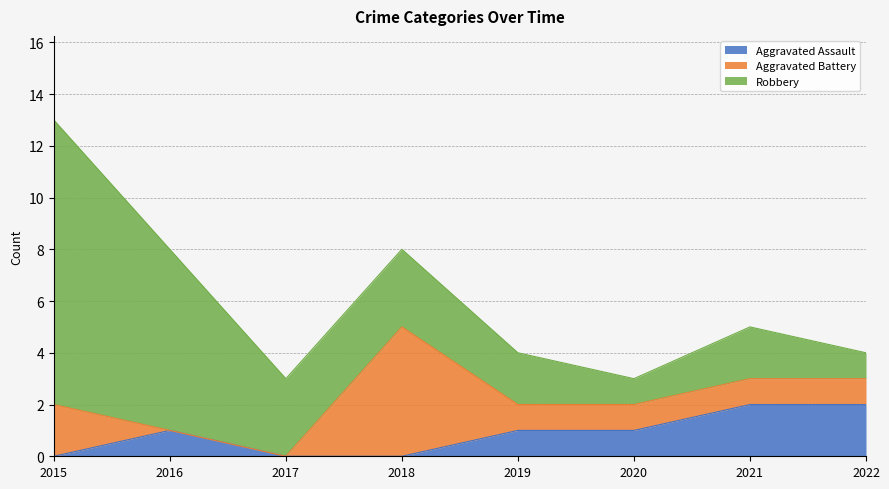

How many lines are shown in the chart?

3